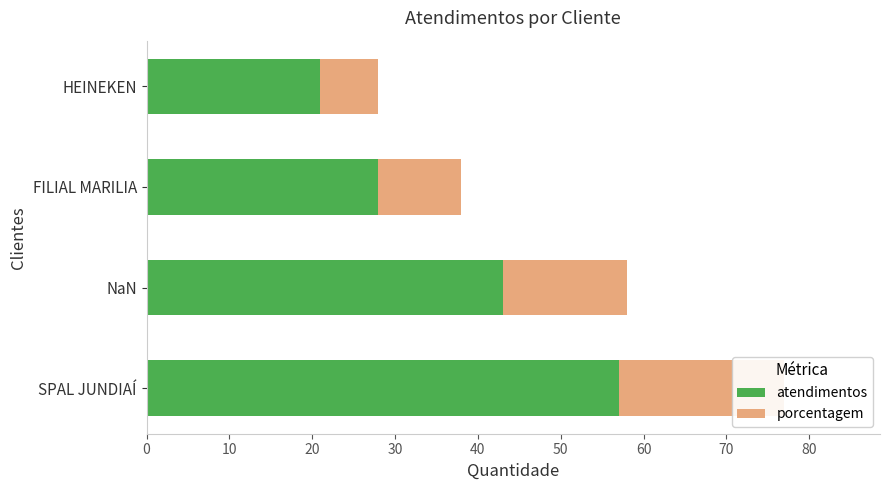

Rank the series by their maximum value, from highest to lowest.

atendimentos, porcentagem